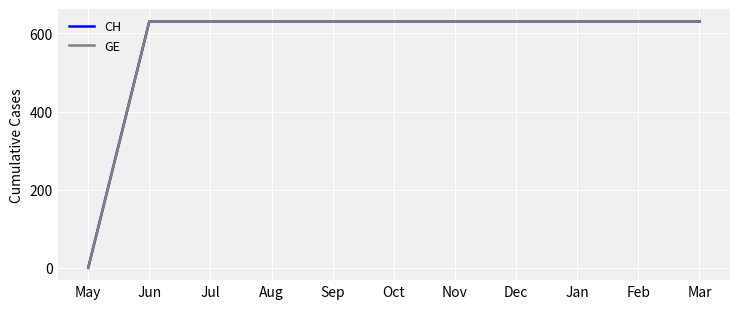

Reading right to left, what are all the values shown in this chart?

CH: 631	631	631	631	631	631	631	631	631	631	0
GE: 631	631	631	631	631	631	631	631	631	631	0